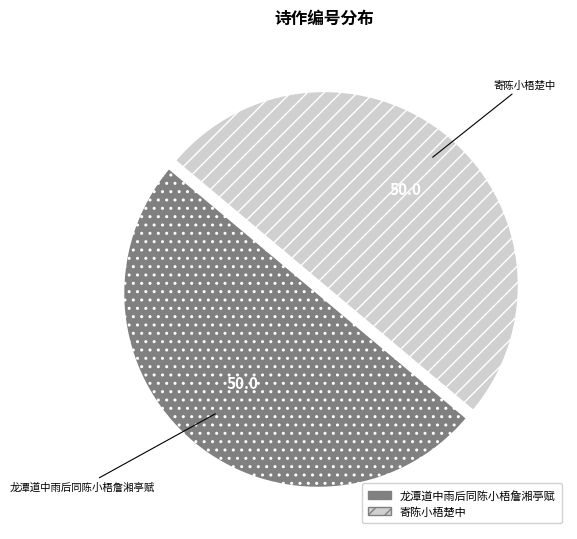

The 寄陈小梧楚中 slice represents 64% of the pie. True or false?

False